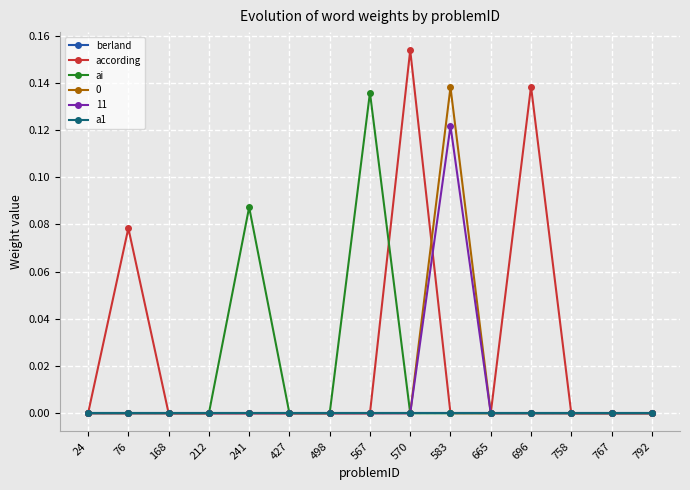

Is the value of a1 at 767 greater than the value of according at 570?

No